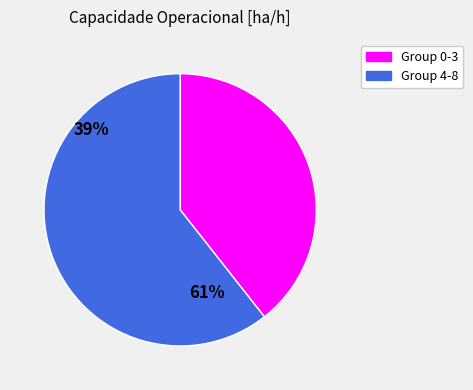

Count the number of slices in the pie.

2